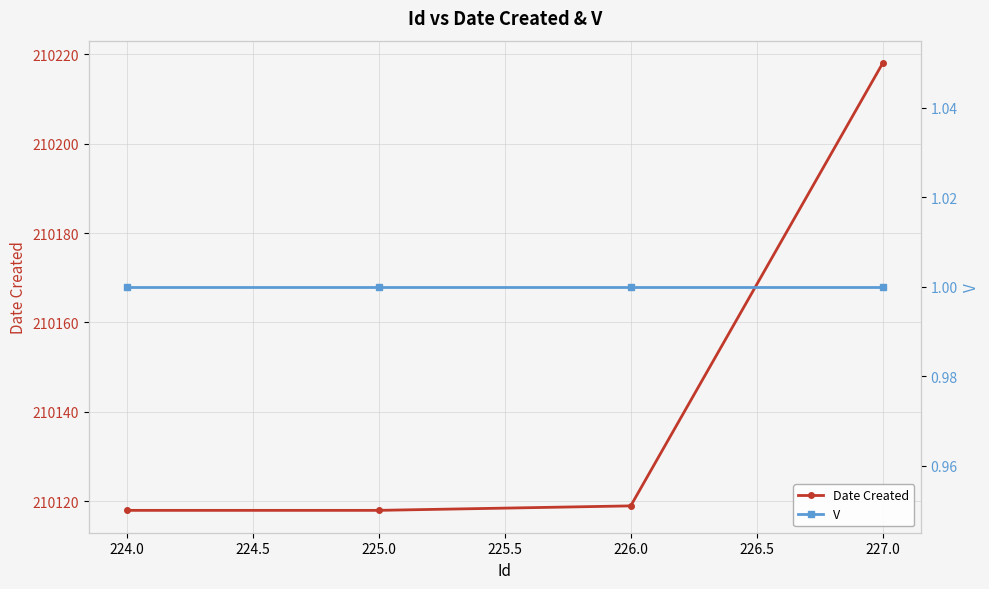

True or false: Date Created and V intersect in this chart.

False